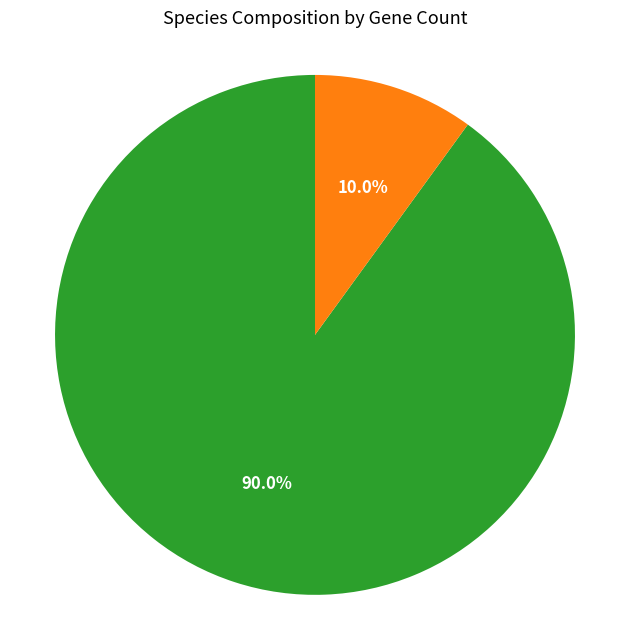

Is there a majority slice in this chart?

Yes